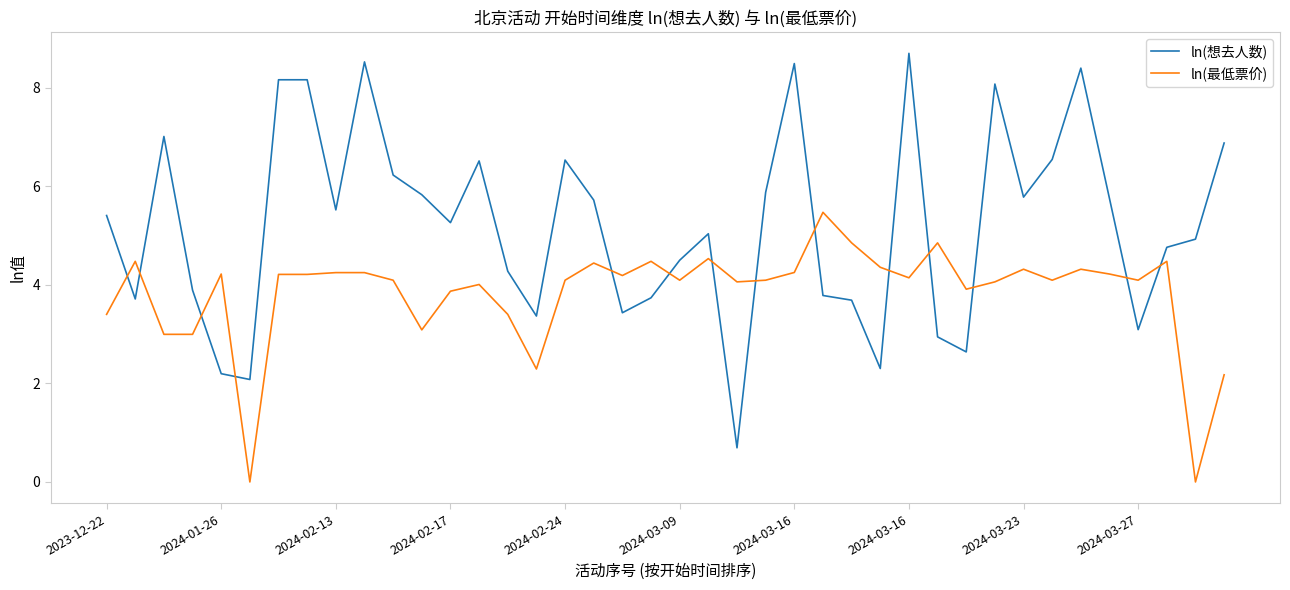

What is the highest value of the ln(想去人数) series?

8.7